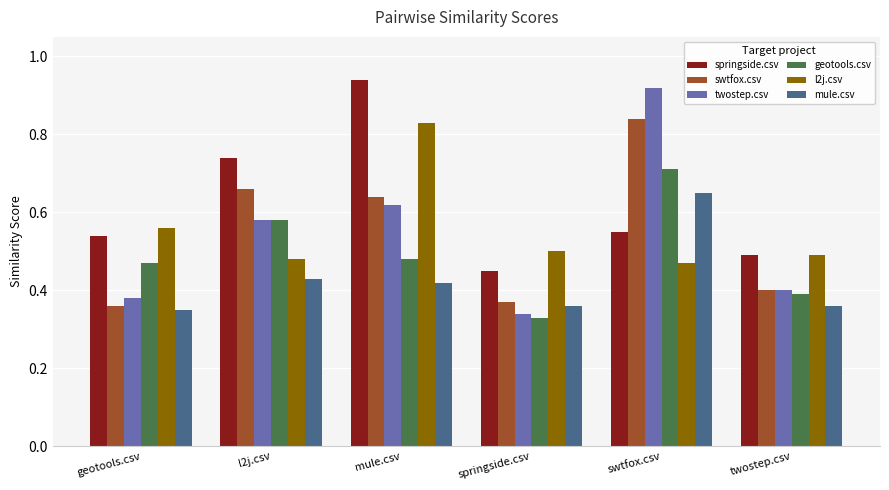

The value of mule.csv at swtfox.csv is 0.4. True or false?

False